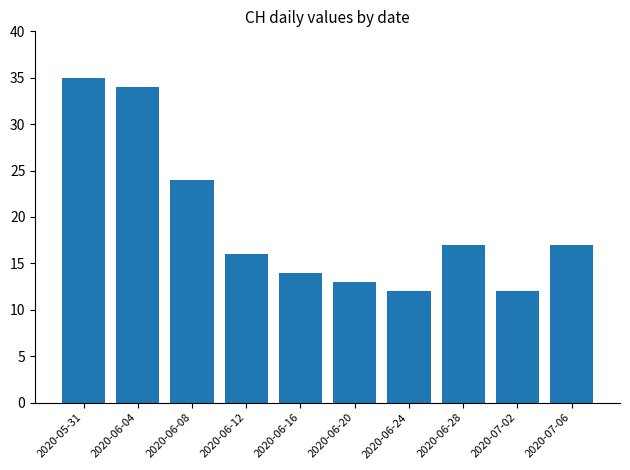

True or false: the data shows 18 at 2020-06-04.

False